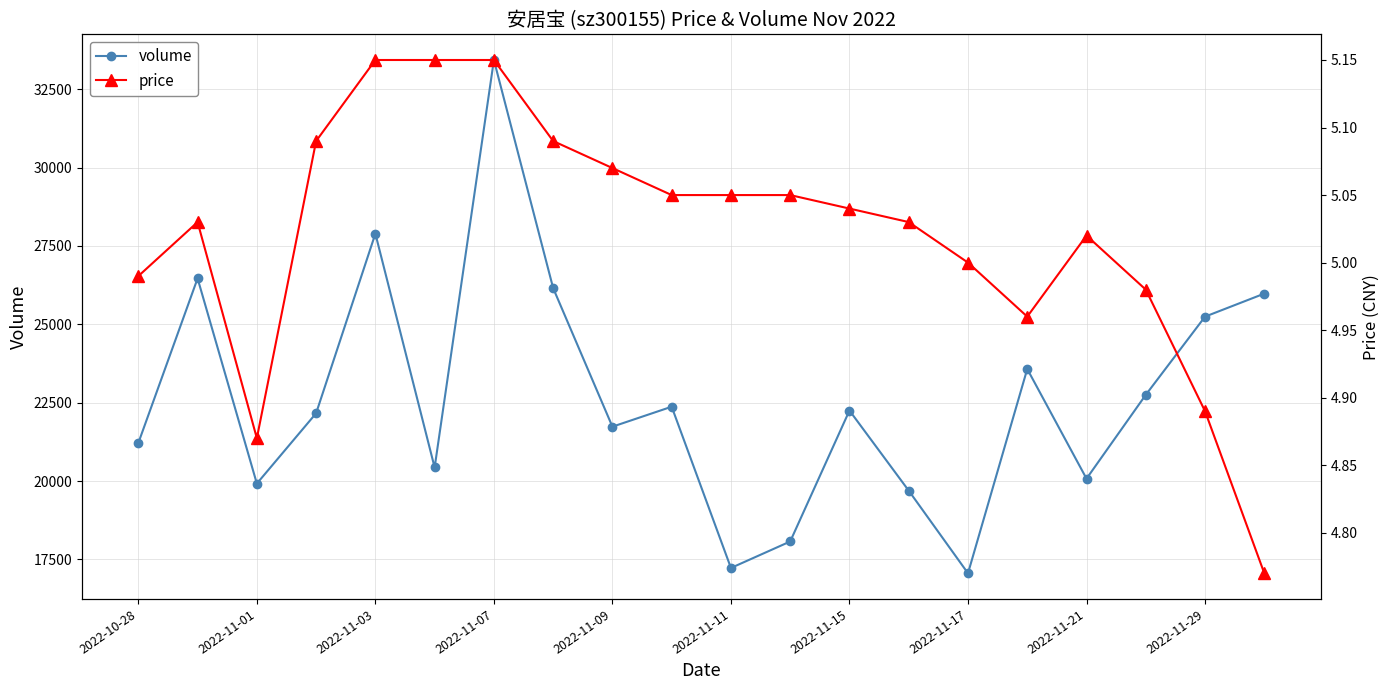

Does the chart display data point markers on the line(s)?

Yes